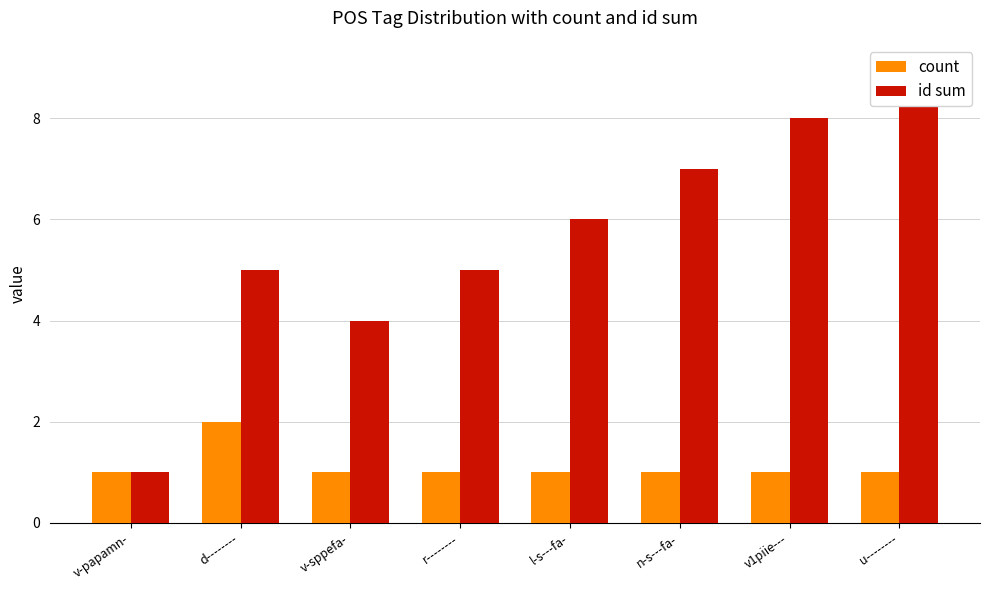

What is the difference between the highest and lowest values at n-s---fa-?

6